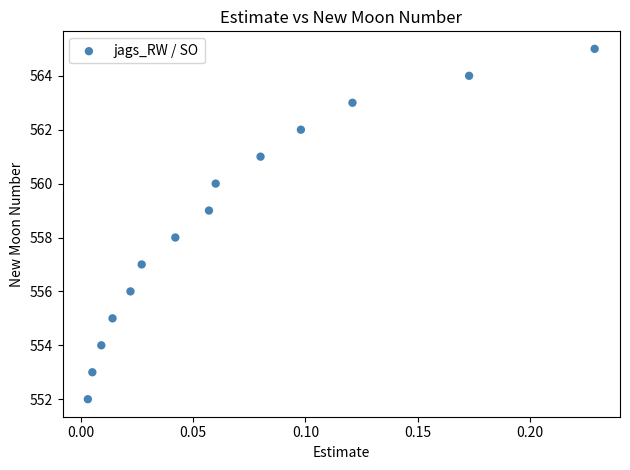

What is the range of Y values (max minus min)?

13